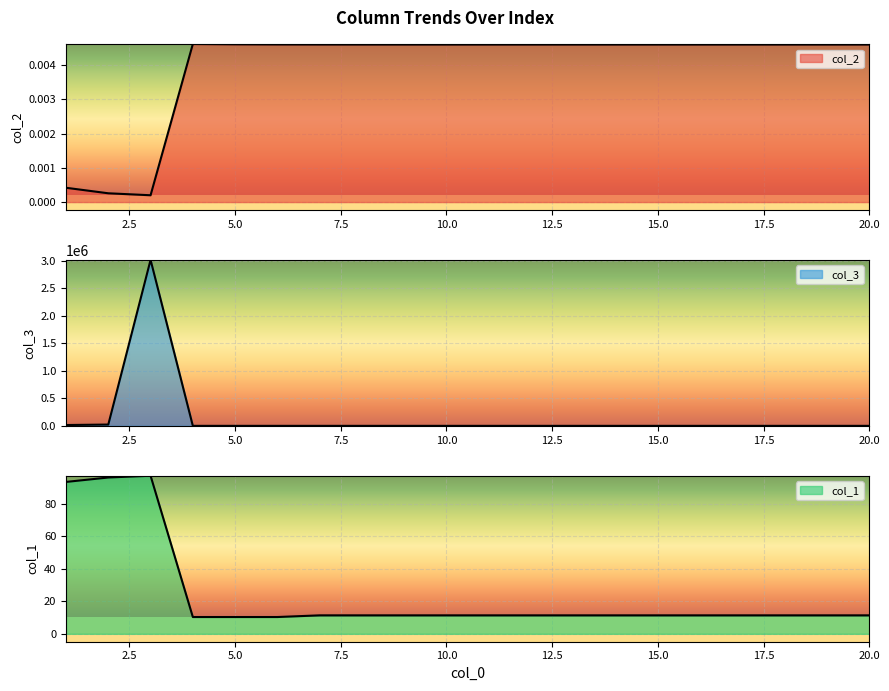

True or false: col_1 and col_2 cross at least once.

False